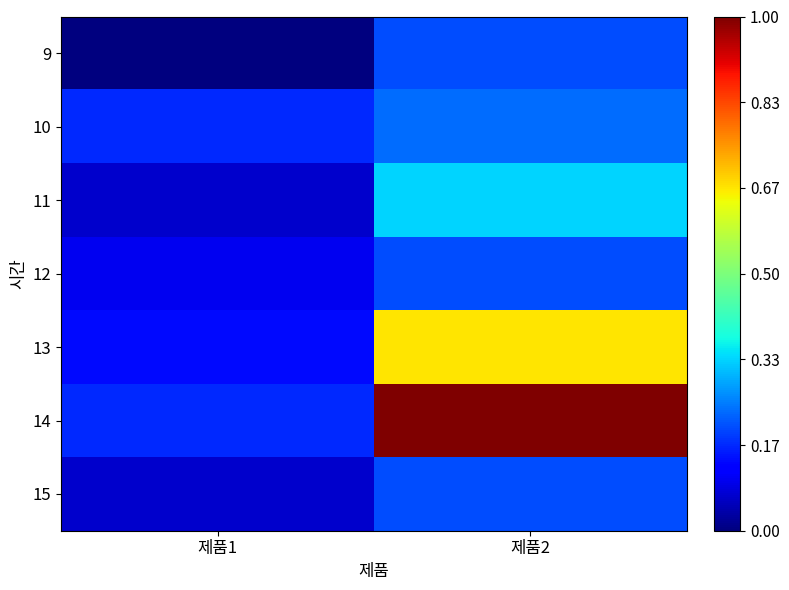

At how many categories does at least one series exceed 36?

1